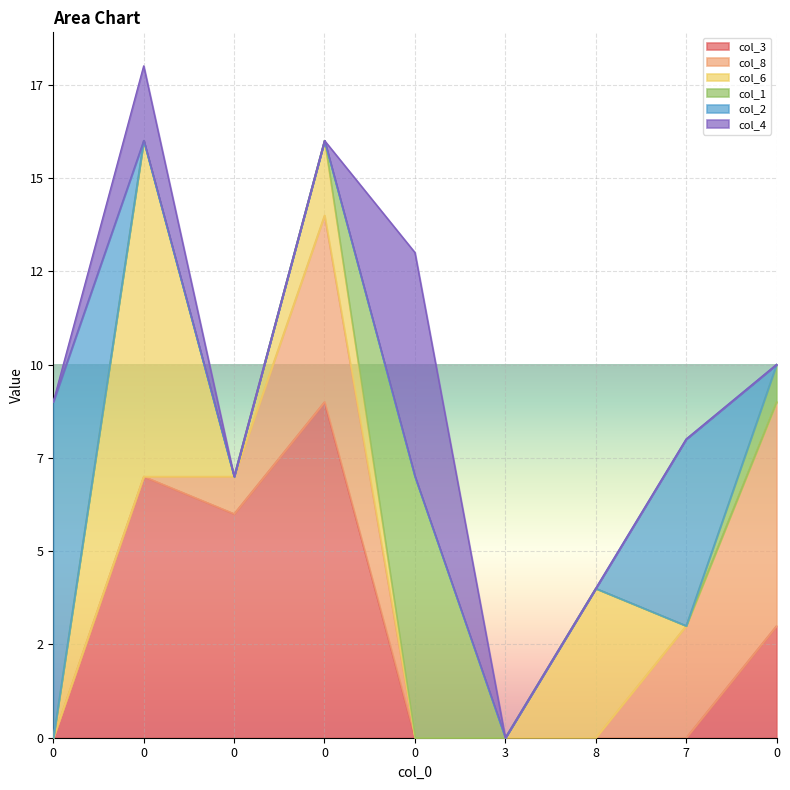

At which category does col_2 reach its first local peak?

7